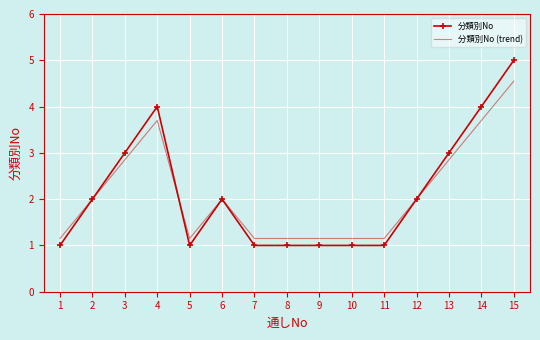

List the series in order of their peak value, lowest first.

分類別No (trend), 分類別No